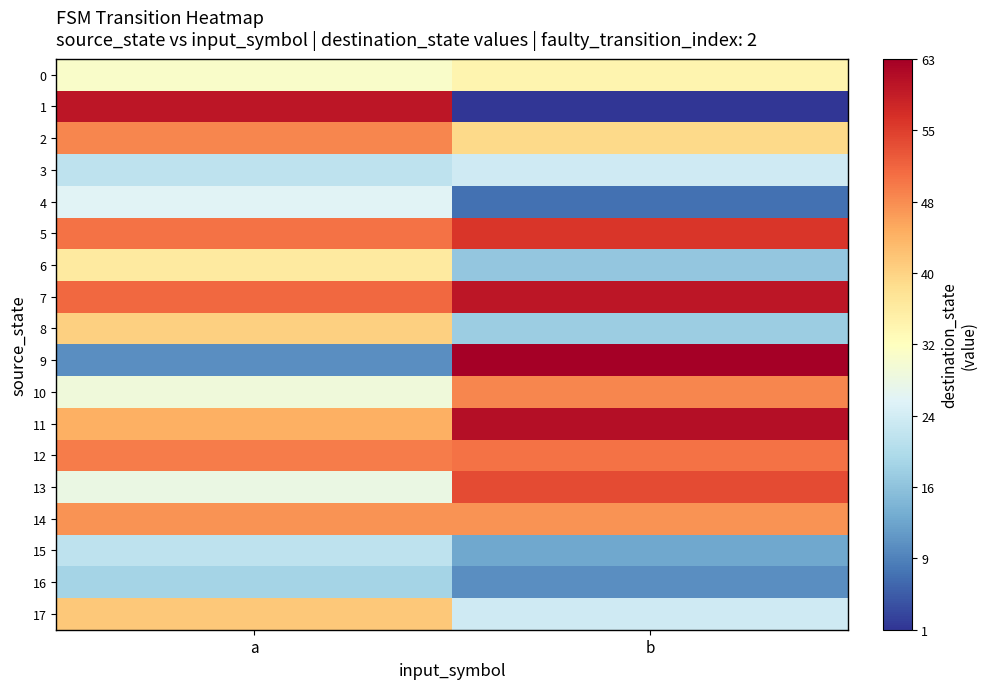

Reading left to right, extract all data points from this chart.

0: a=31	b=34
1: a=60	b=1
2: a=48	b=39
3: a=22	b=24
4: a=26	b=7
5: a=50	b=56
6: a=36	b=17
7: a=51	b=60
8: a=40	b=18
9: a=10	b=63
10: a=29	b=48
11: a=44	b=61
12: a=49	b=50
13: a=28	b=54
14: a=47	b=47
15: a=22	b=13
16: a=19	b=10
17: a=41	b=24